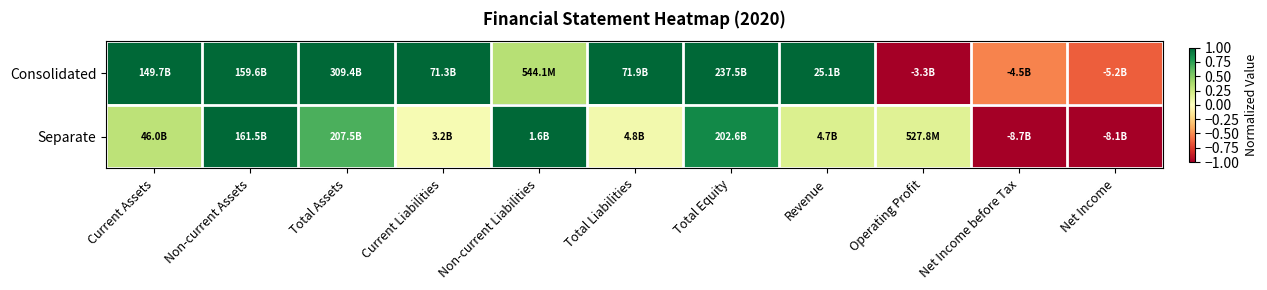

At Total Assets, list the series in order from largest to smallest.

Consolidated, Separate